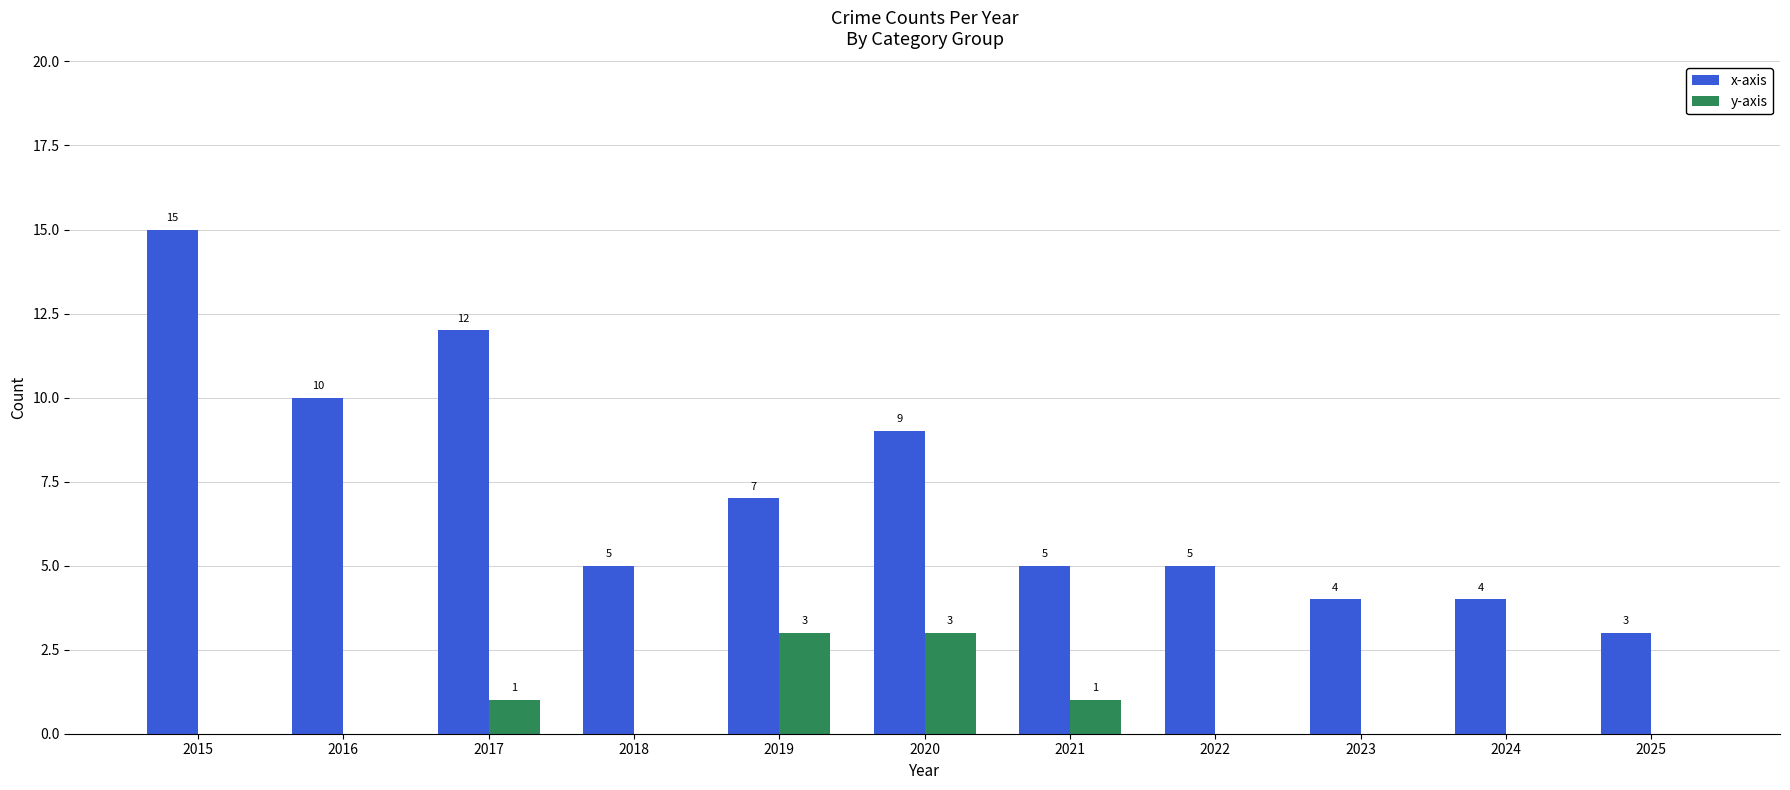

The y-axis series shows -2 at 2024. True or false?

False